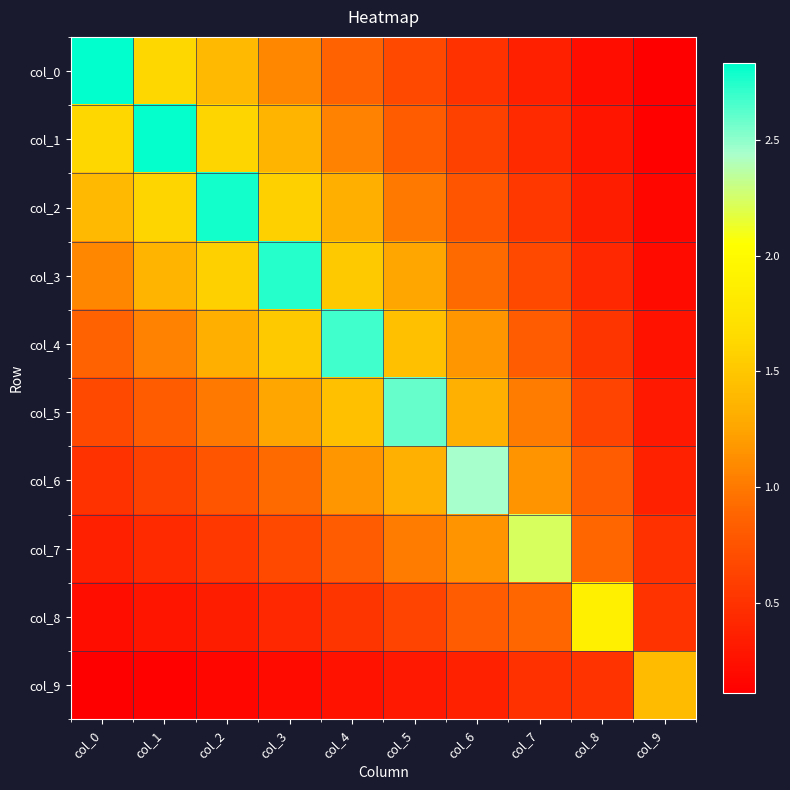

How many data points does each series have?

10